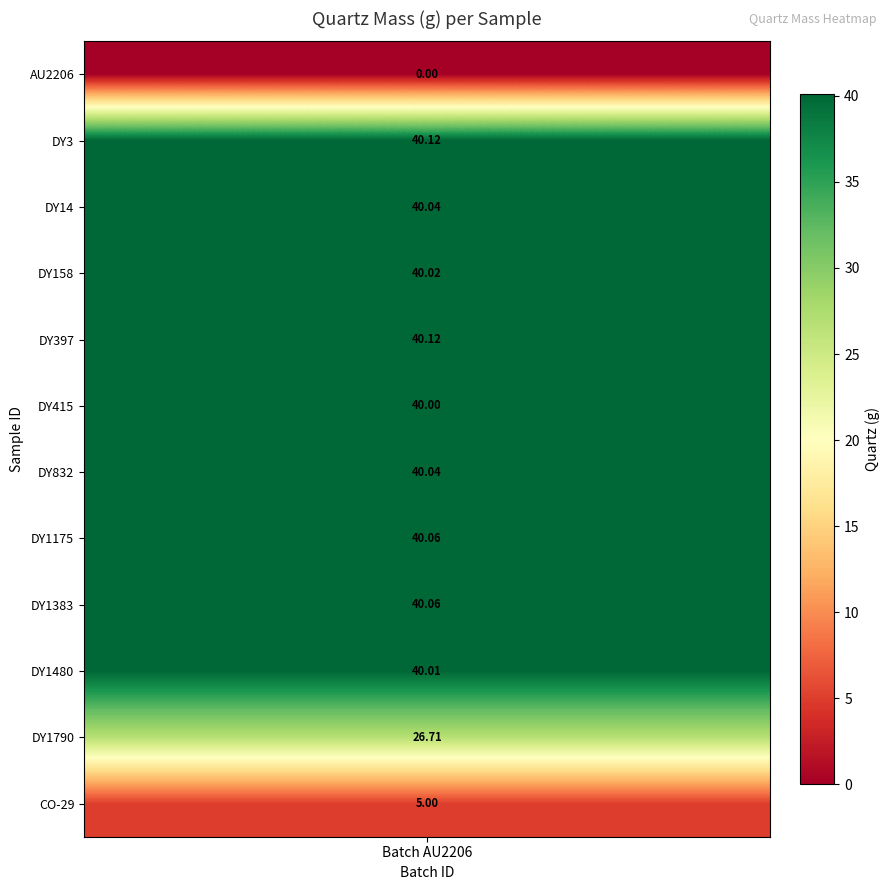

What is the difference between the maximum and minimum values?

40.1